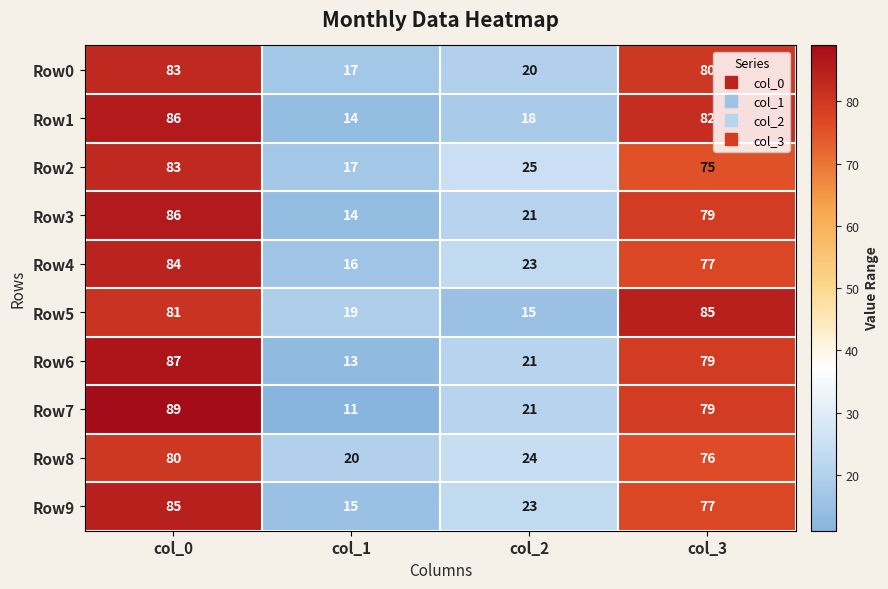

What is the sum of all Row9 values?

200